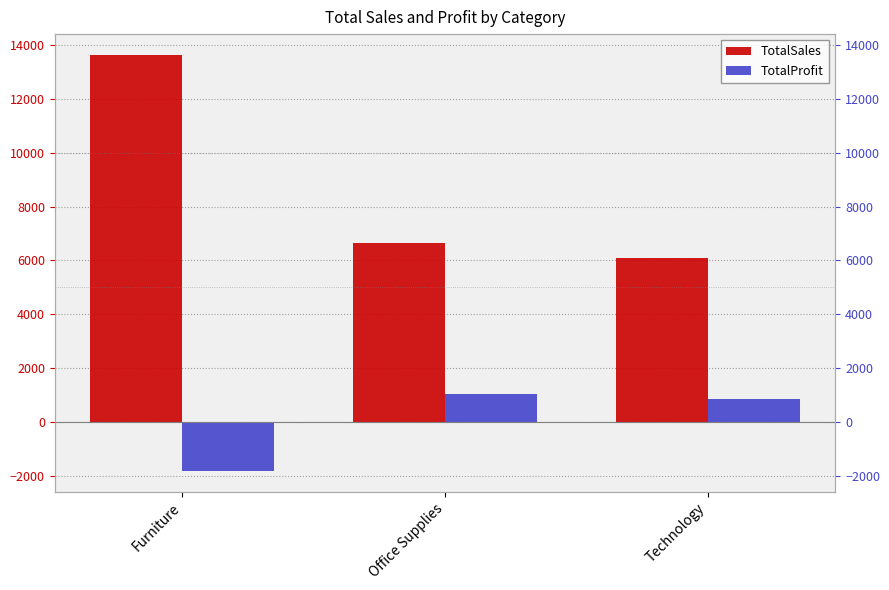

What is the value of the TotalProfit bar at the 3rd from the left?

843.4